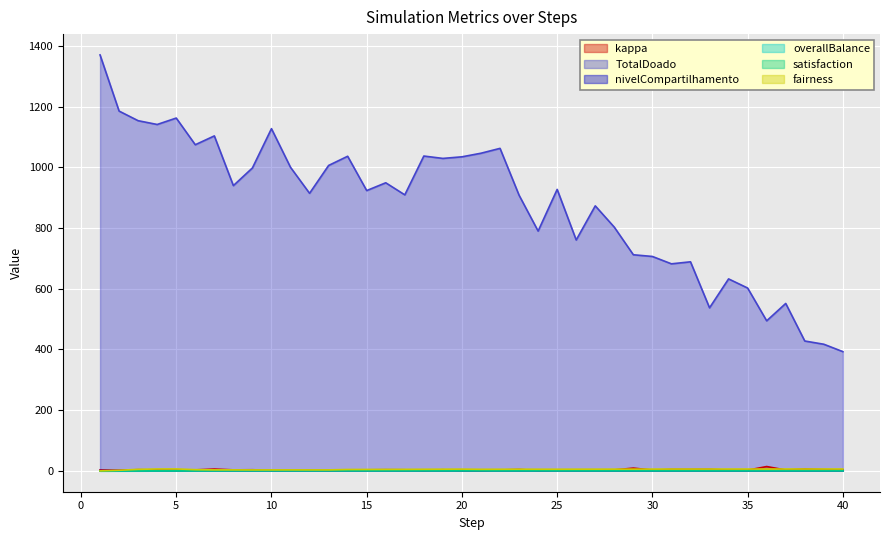

True or false: fairness and overallBalance intersect in this chart.

False